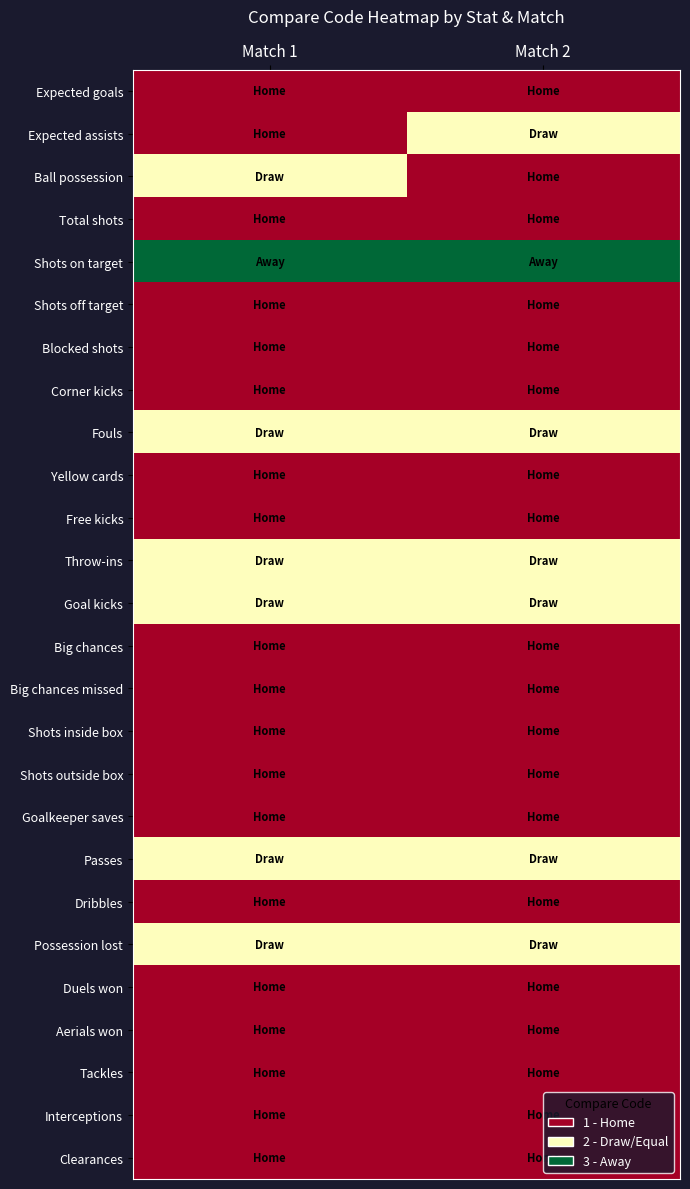

At how many categories does at least one series exceed 1?

2